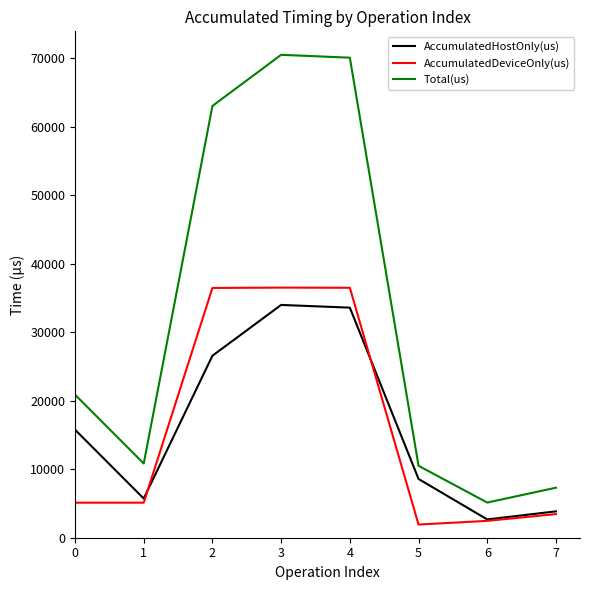

What is the highest value of the AccumulatedHostOnly(us) series?

33978.3